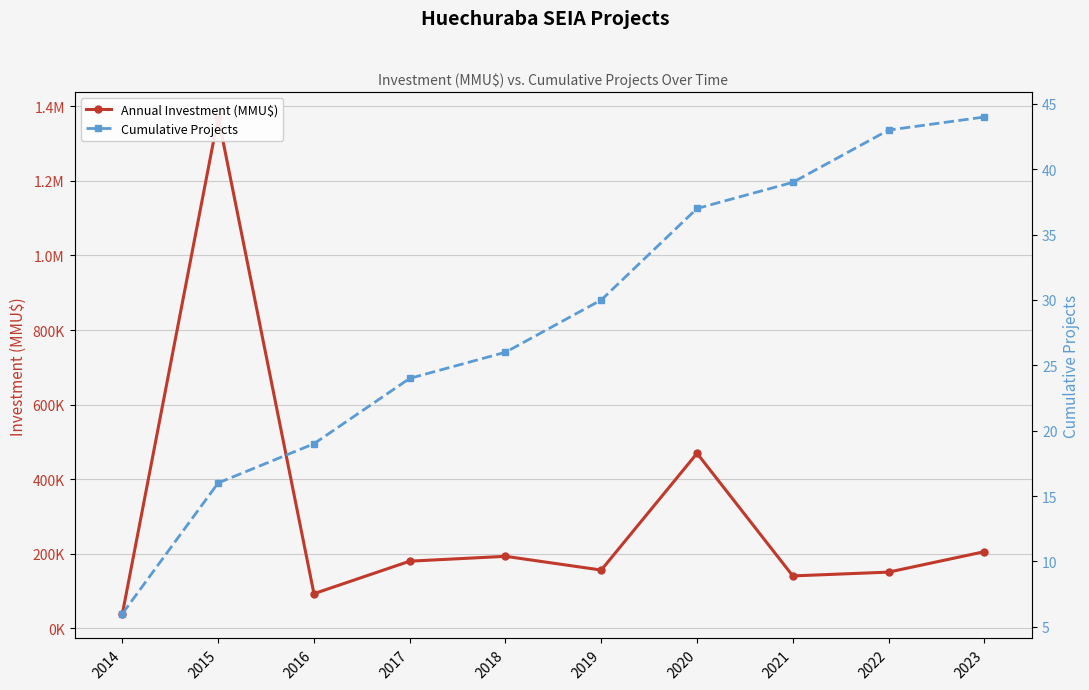

True or false: Annual Investment (MMU$) has a value of 150152 at 2022.

True